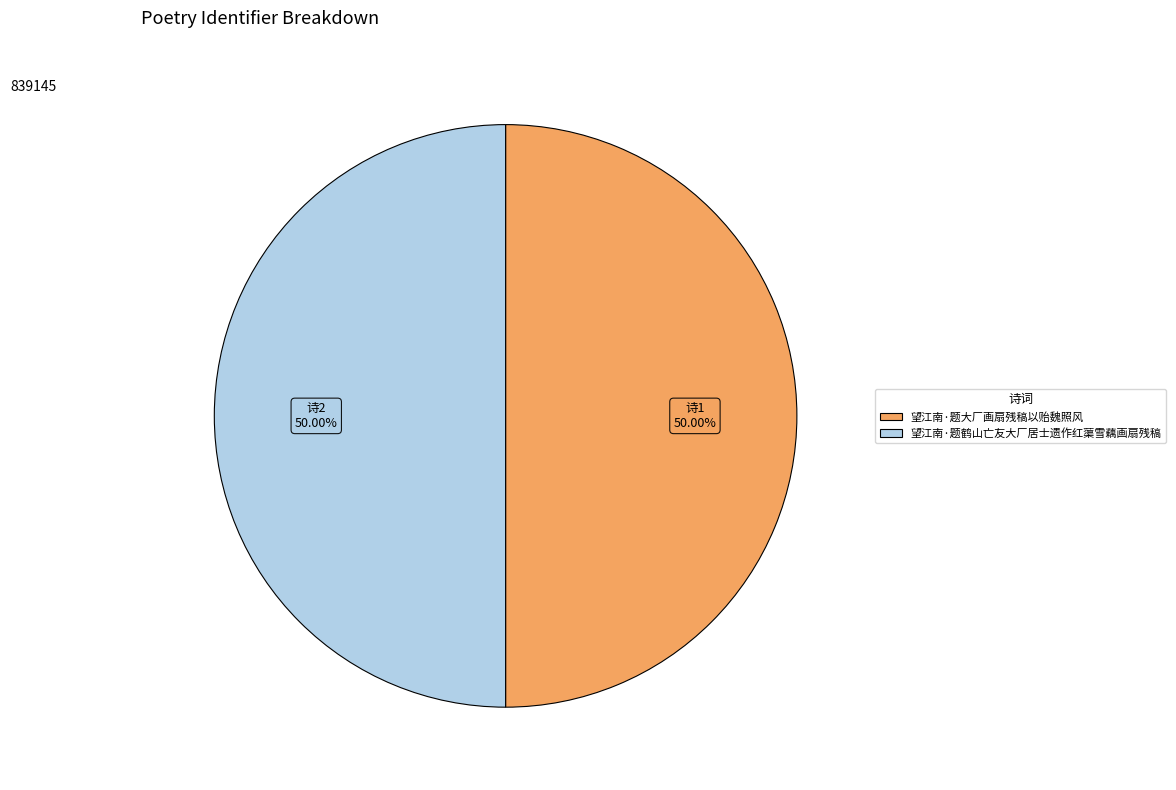

What is the ratio of the value at 望江南·题大厂画扇残稿以贻魏照风 to the value at 望江南·题鹤山亡友大厂居士遗作红蕖雪藕画扇残稿?

1.0